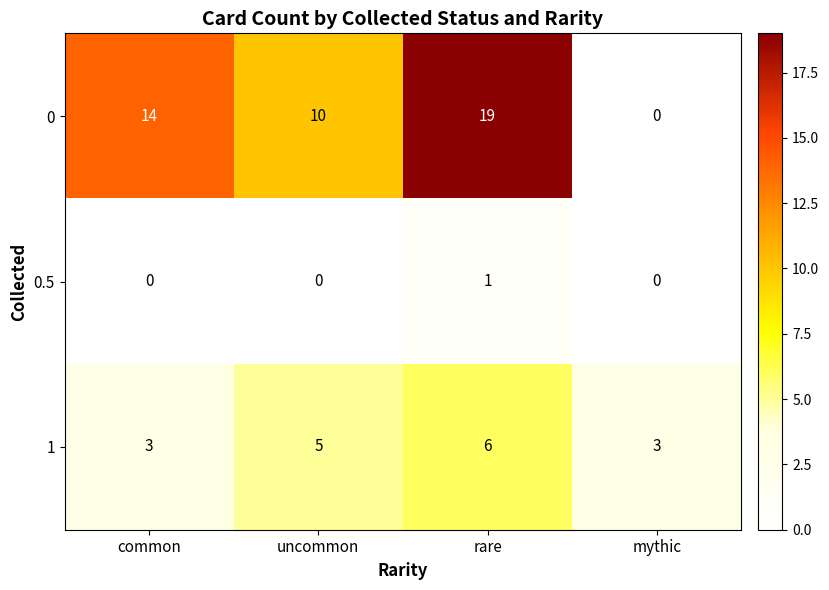

At which category is the sum across all series the highest?

rare